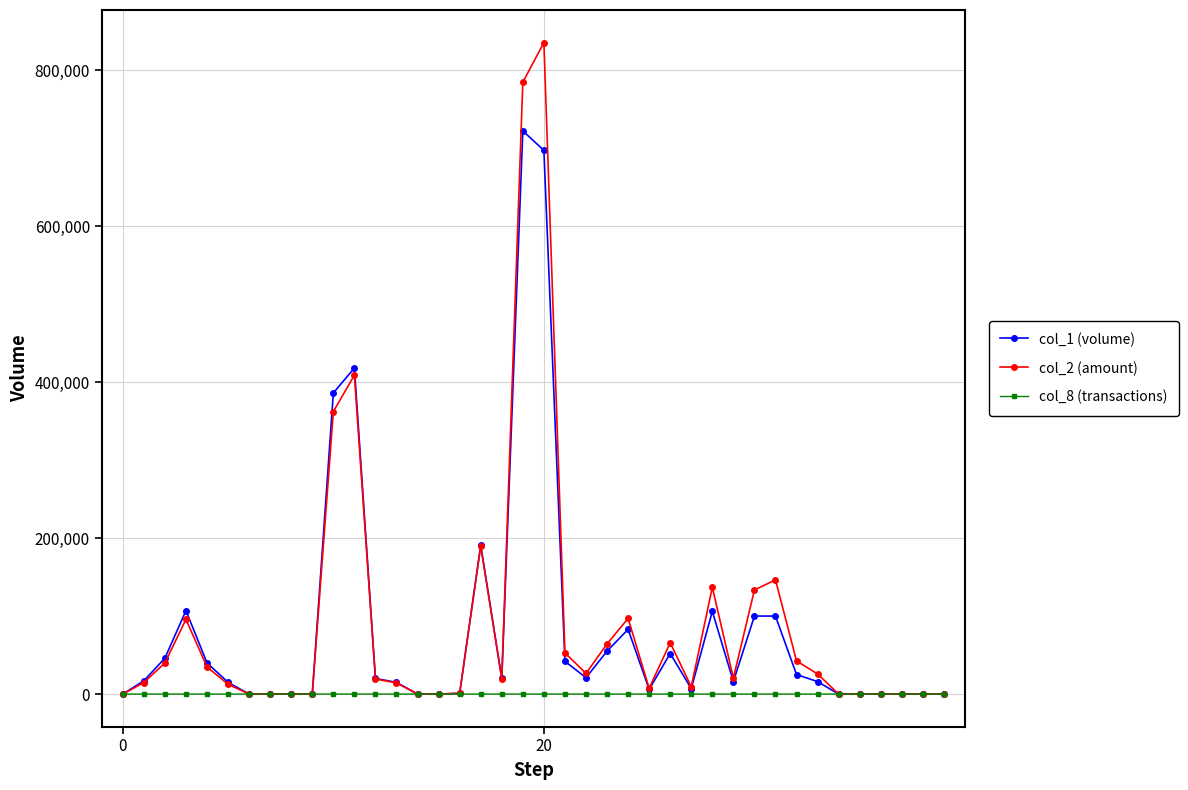

True or false: col_2 (amount) has more than 0 points higher than both neighbors.

True